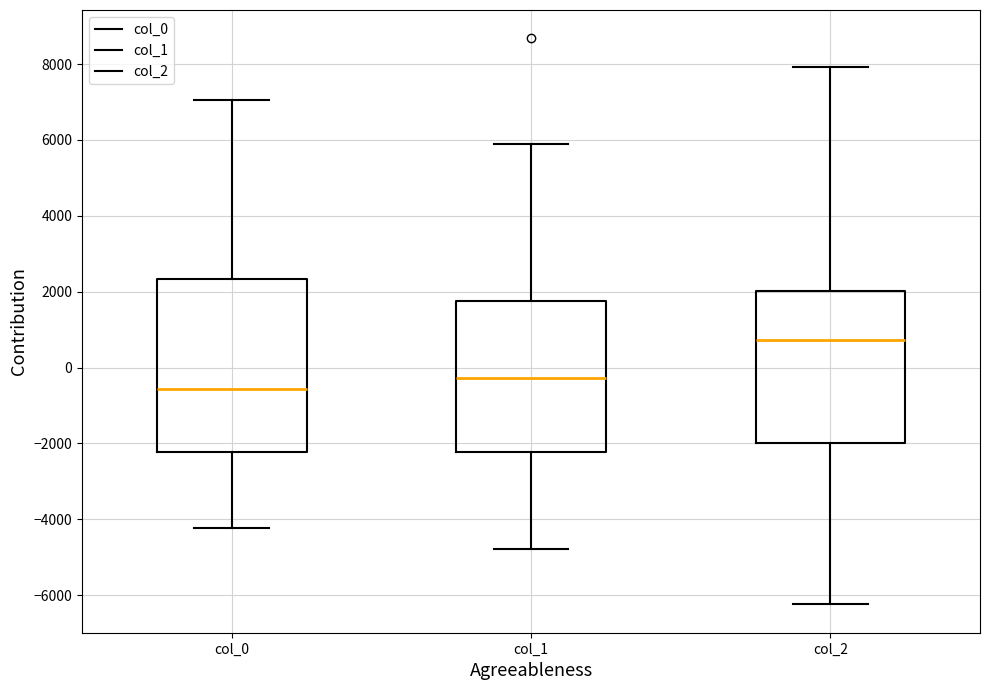

Which box is the tallest, from its lower edge to its upper edge?

col_0